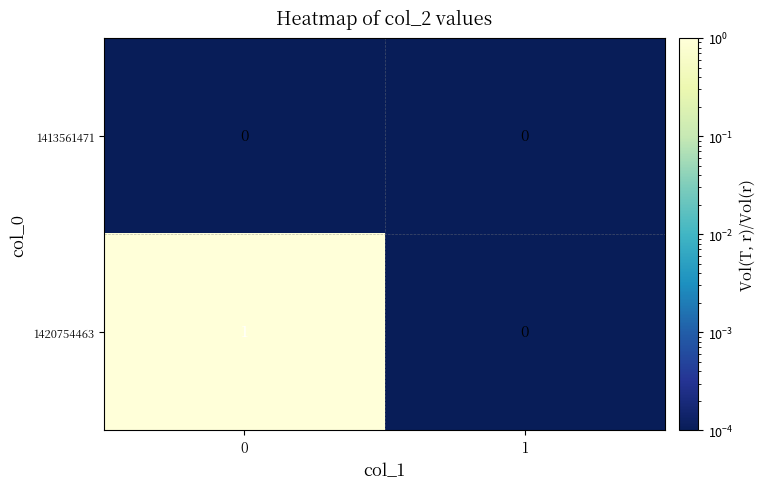

Between 0 and 1, which series saw the biggest shift?

1420754463